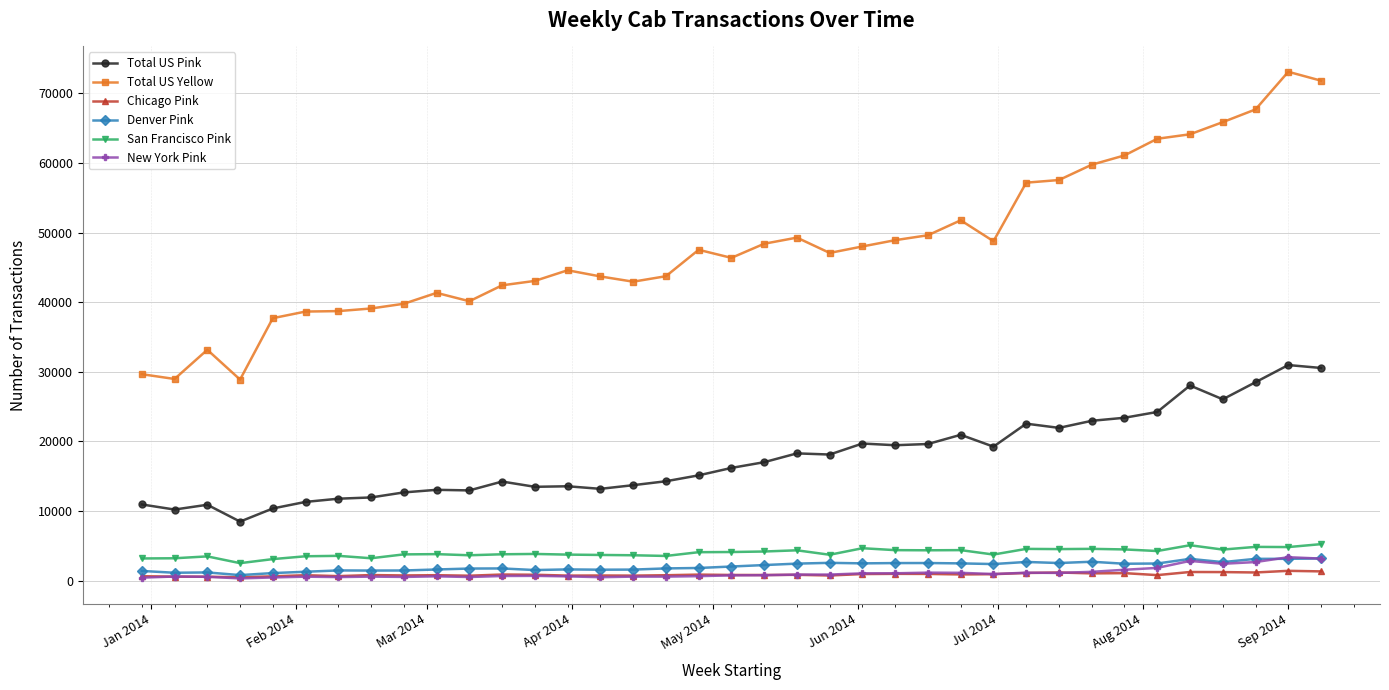

True or false: New York Pink and Total US Pink intersect in this chart.

False